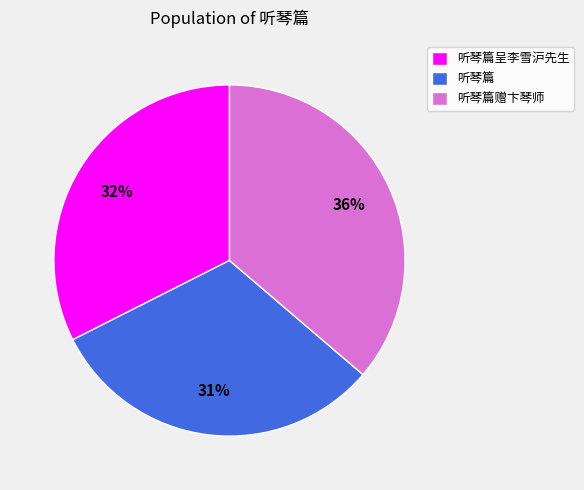

Rank the categories by value from highest to lowest.

听琴篇赠卞琴师, 听琴篇呈李雪沪先生, 听琴篇